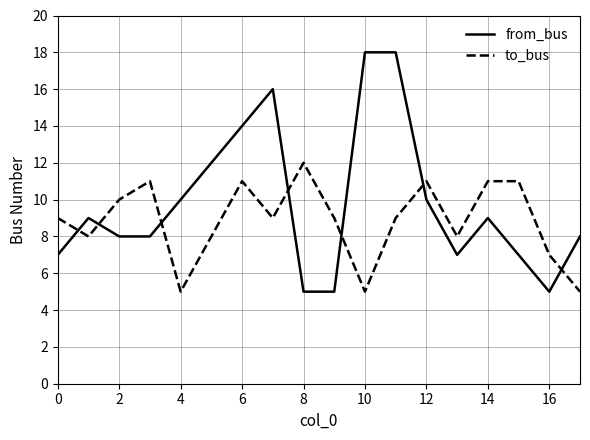

Reading right to left, what are all the values shown in this chart?

from_bus: 8	5	7	9	7	10	18	18	5	5	16	14	12	10	8	8	9	7
to_bus: 5	7	11	11	8	11	9	5	9	12	9	11	8	5	11	10	8	9